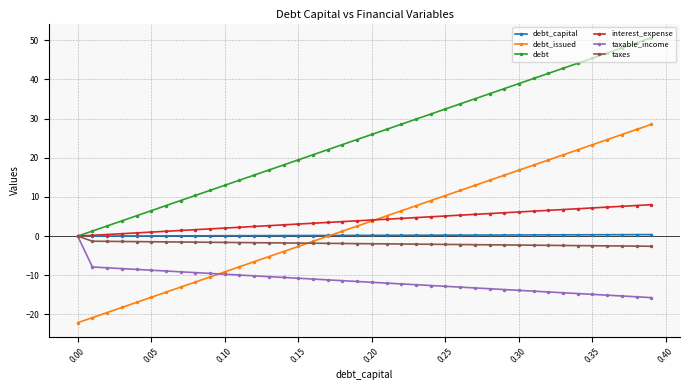

What are all the series names shown in the legend?

debt_capital, debt_issued, debt, interest_expense, taxable_income, taxes